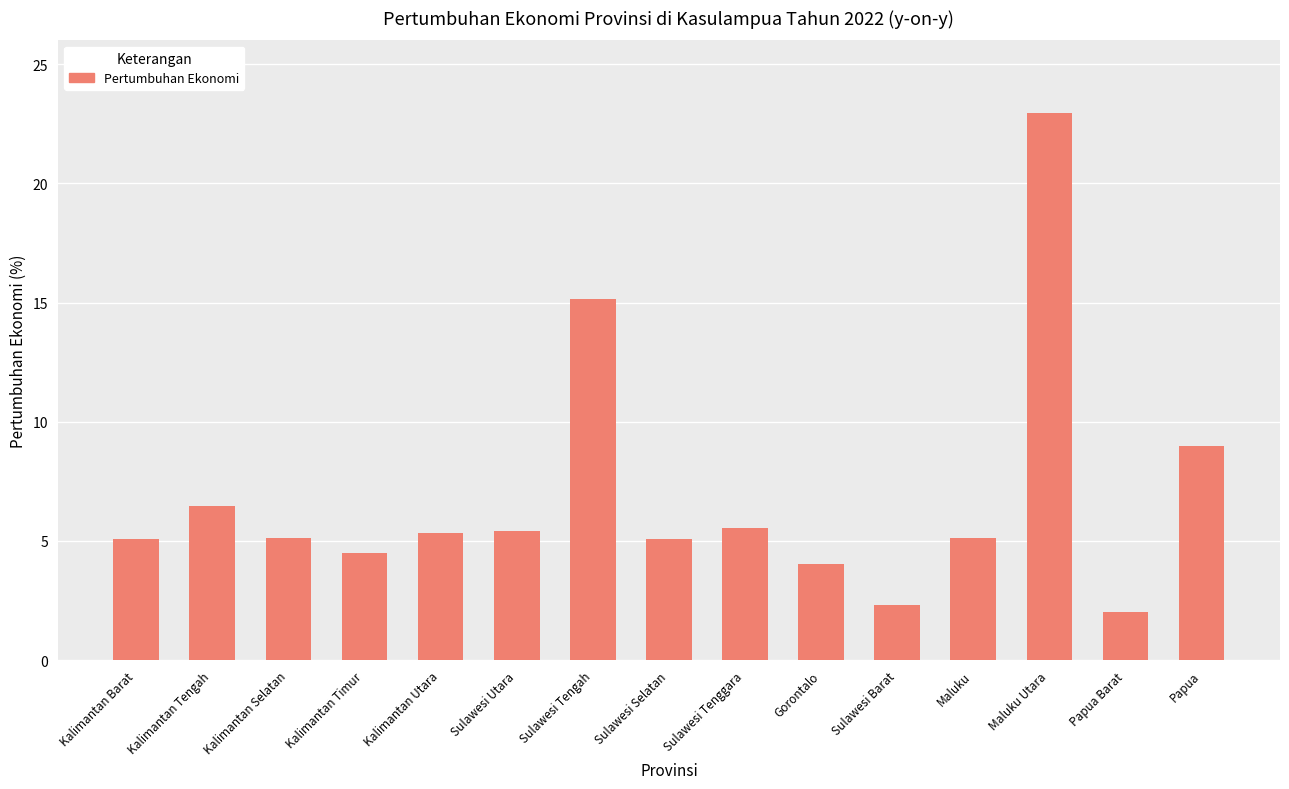

What value does the data have at Maluku?

5.1